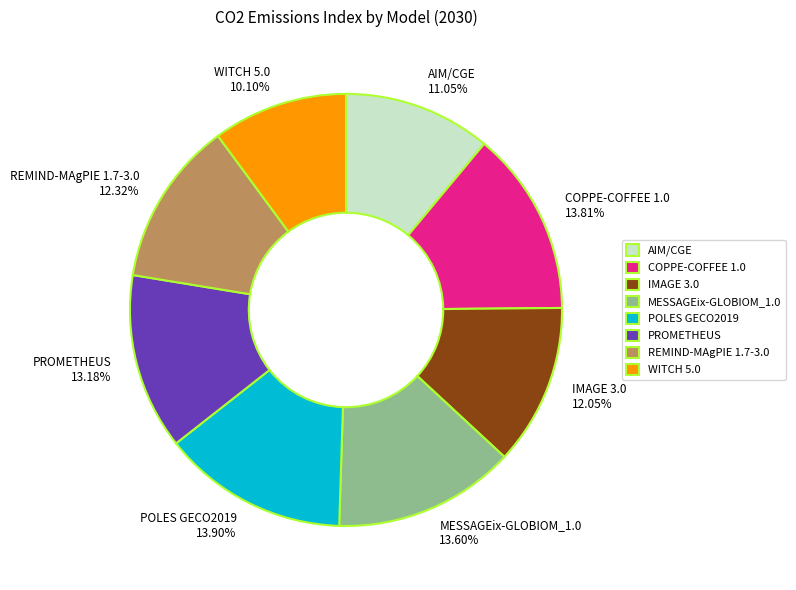

What is the smallest slice in the pie chart?

WITCH 5.0